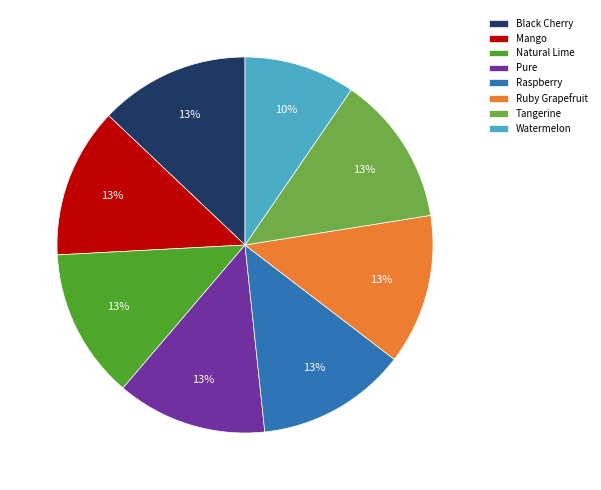

To the nearest percent, what portion does Tangerine represent?

13%